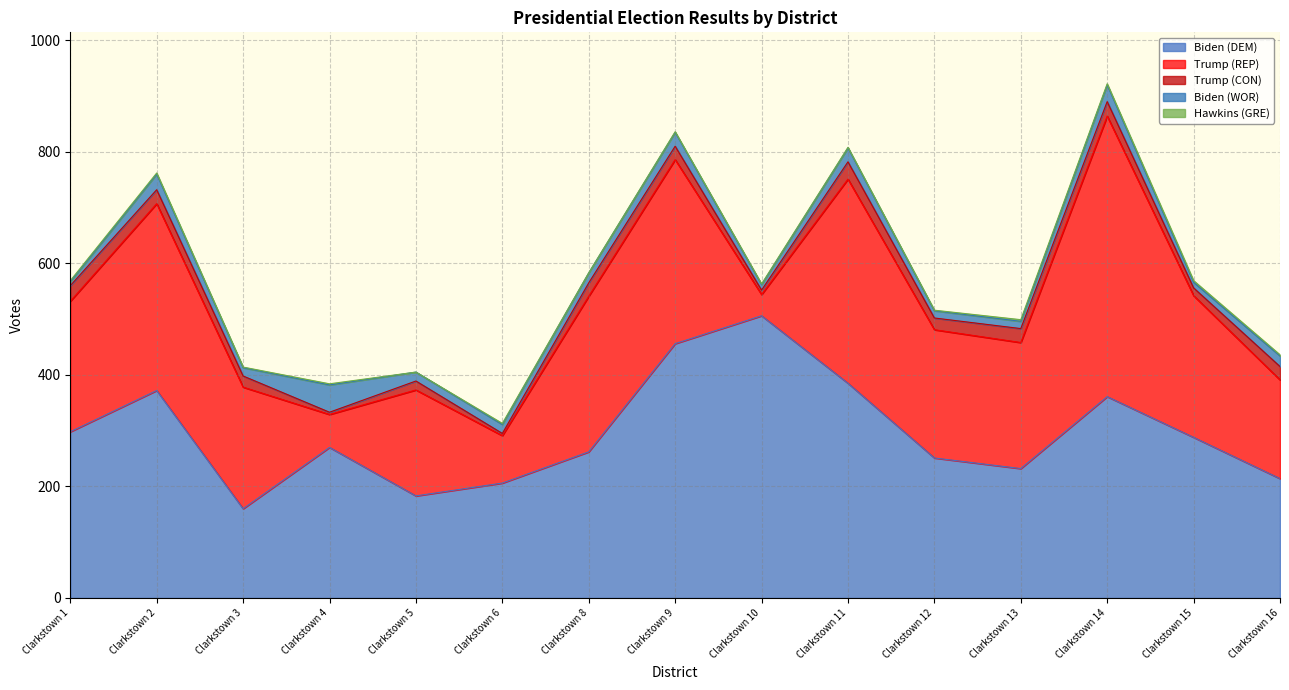

At which label does Hawkins (GRE) first exceed 2?

Clarkstown 13